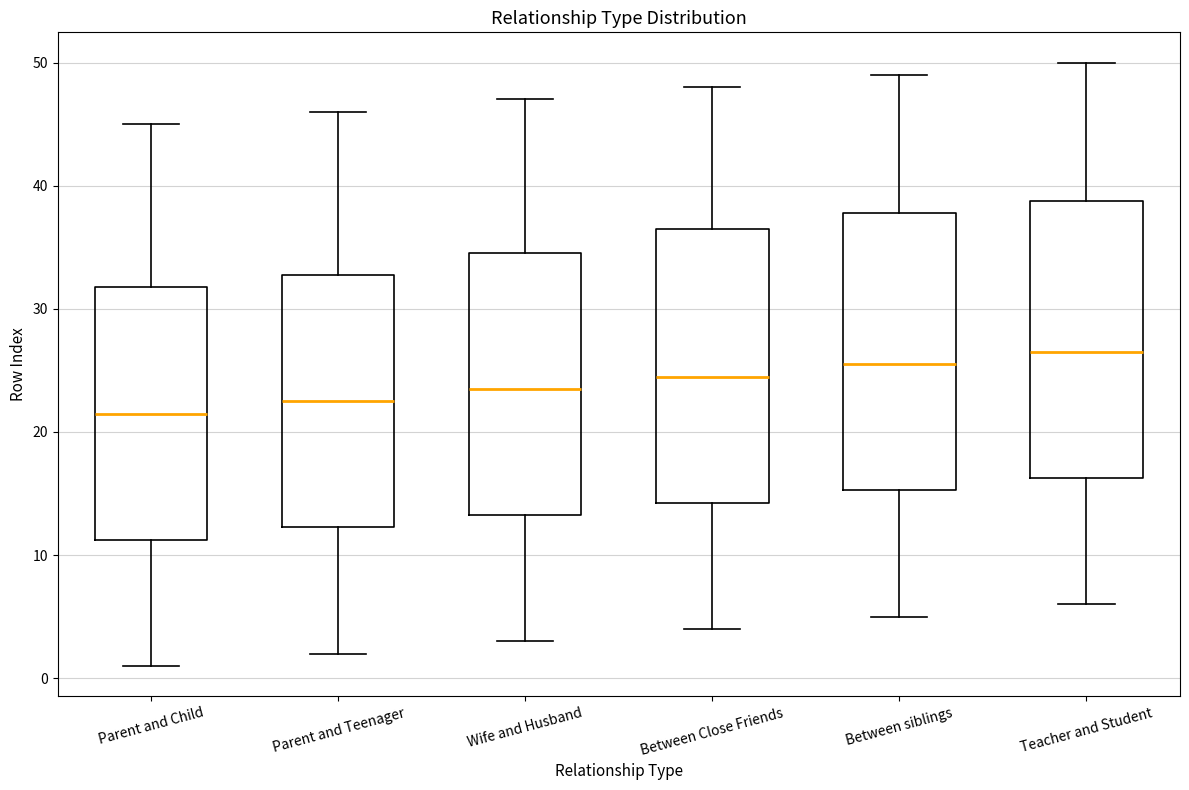

Which box has the highest median line?

Teacher and Student